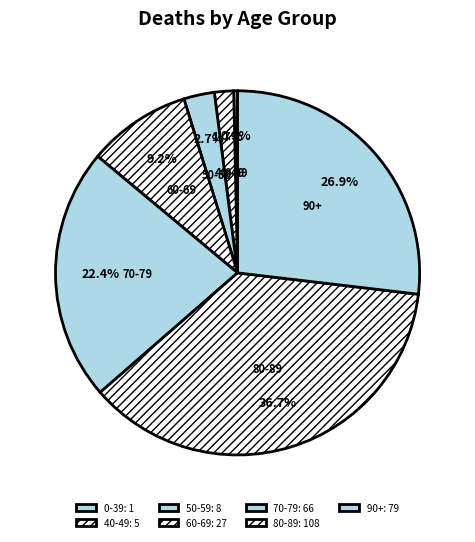

Is there a majority slice in this chart?

No